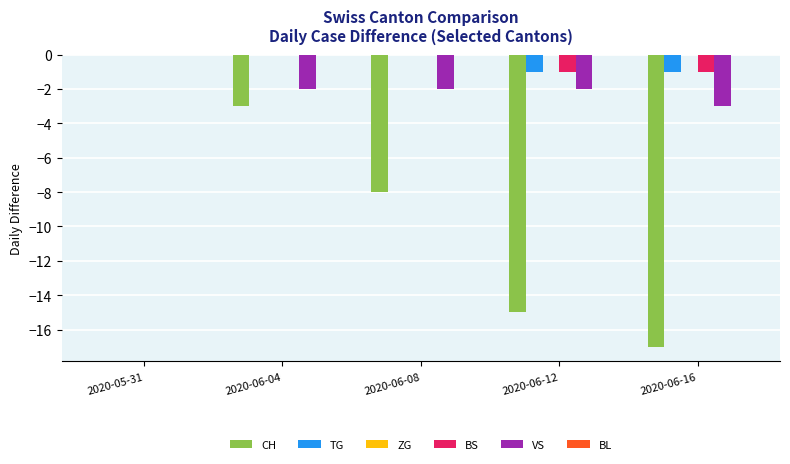

What is the sum of the CH values at 2020-05-31 and 2020-06-08?

-8